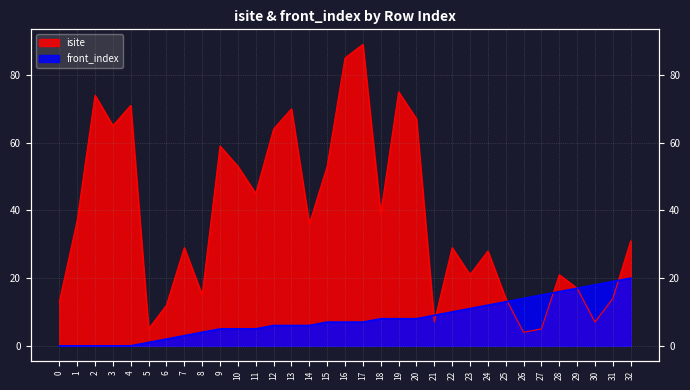

How many values in the isite series exceed 31?

16